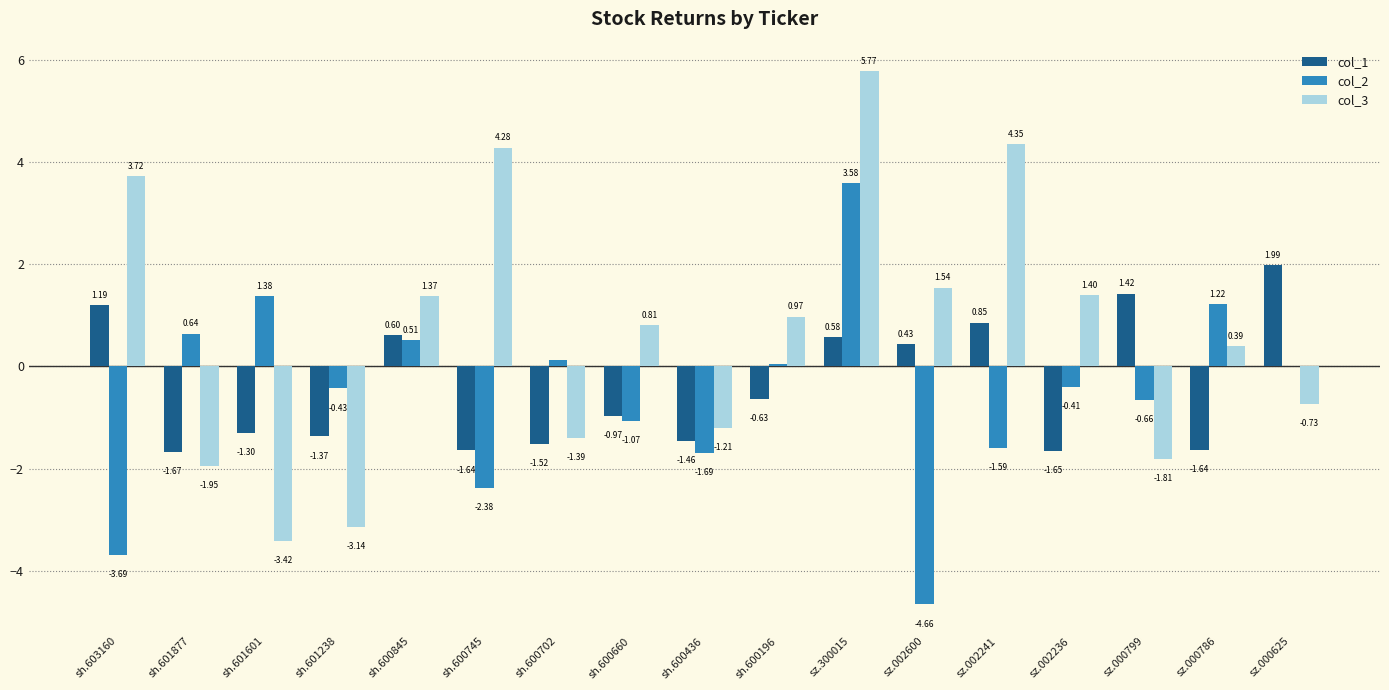

Which series changed the most between sh.600745 and sh.600702?

col_3